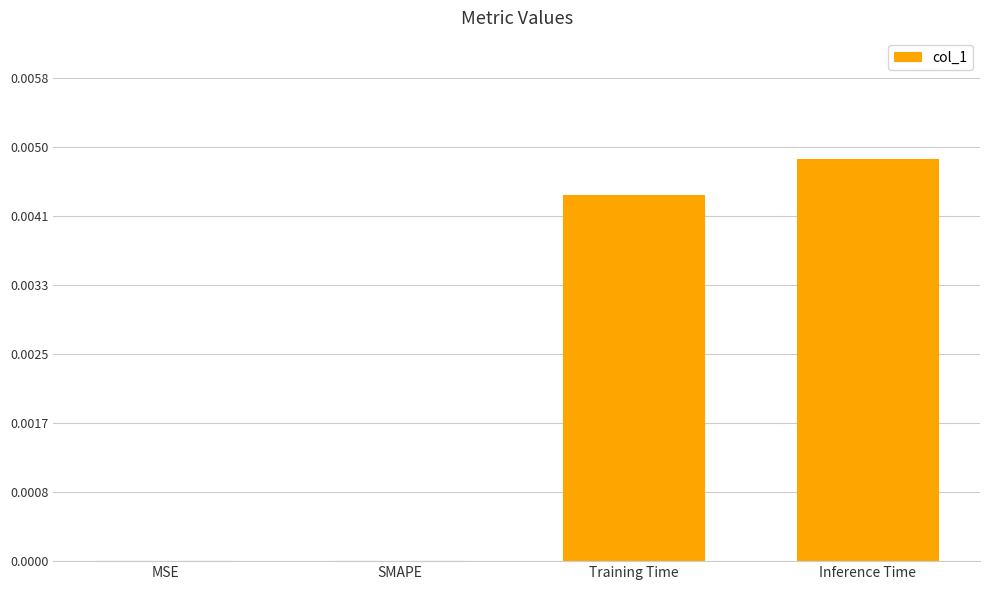

Which label corresponds to the largest value in the chart?

Inference Time